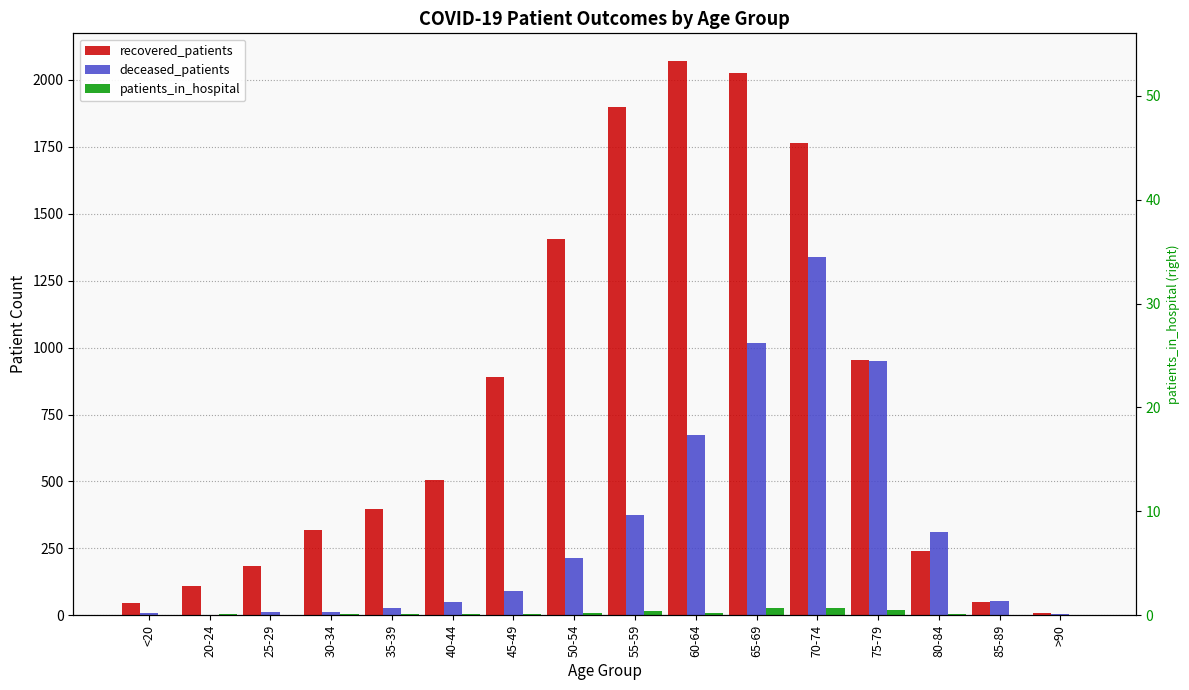

What position from the left is 85-89?

15